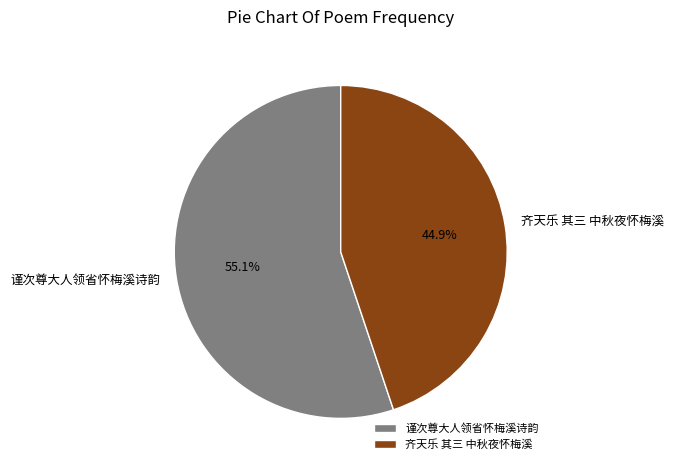

To the nearest percent, what is the difference between the largest and smallest slice percentages?

10%